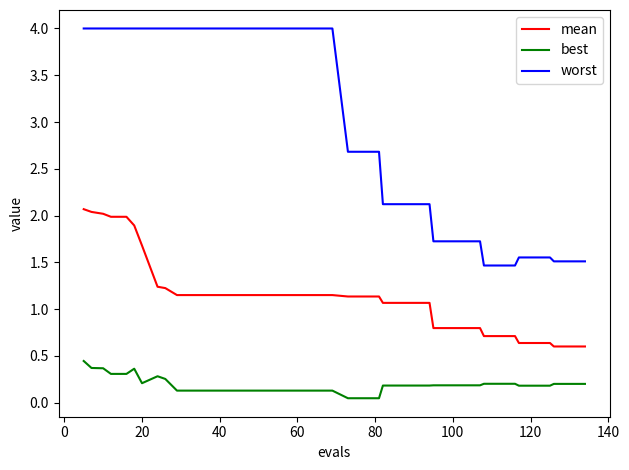

Rank the series by their maximum value, from highest to lowest.

worst, mean, best